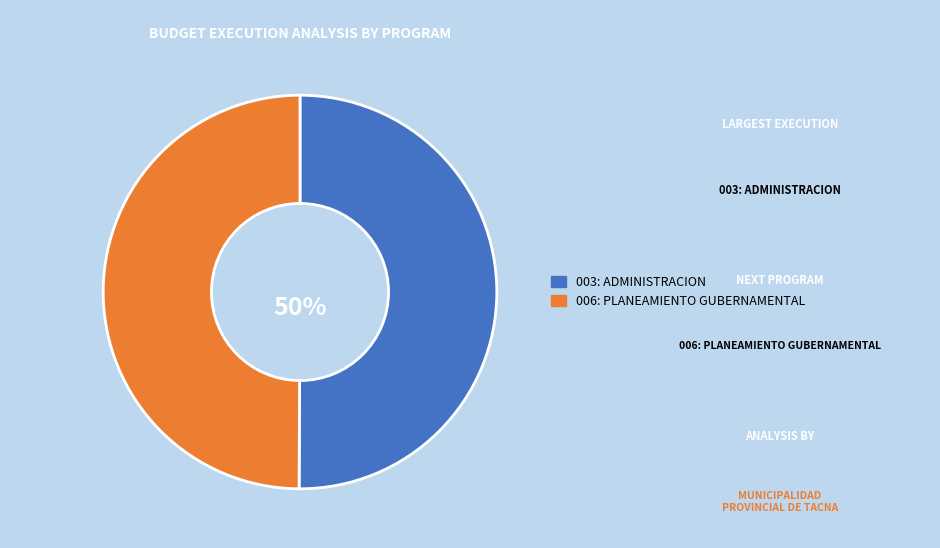

To the nearest percent, what is the average slice percentage?

50%